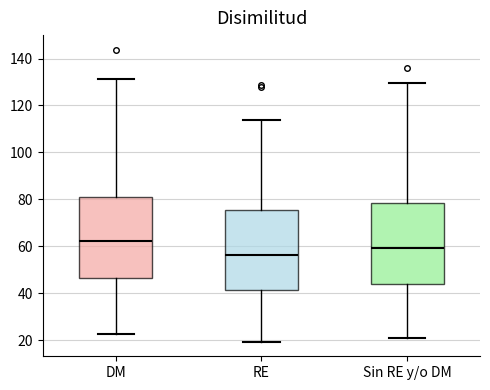

Reading left to right, transcribe this box plot: for each box, give where its median line is, the range the box spans, and where its two whiskers end, as read against the y-axis. The values are not printed on the chart, so give them approximately, as read against the axis.

DM: median 62, box 46 to 82, whiskers 22 to 132
RE: median 56, box 42 to 76, whiskers 20 to 114
Sin RE y/o DM: median 60, box 44 to 78, whiskers 22 to 130